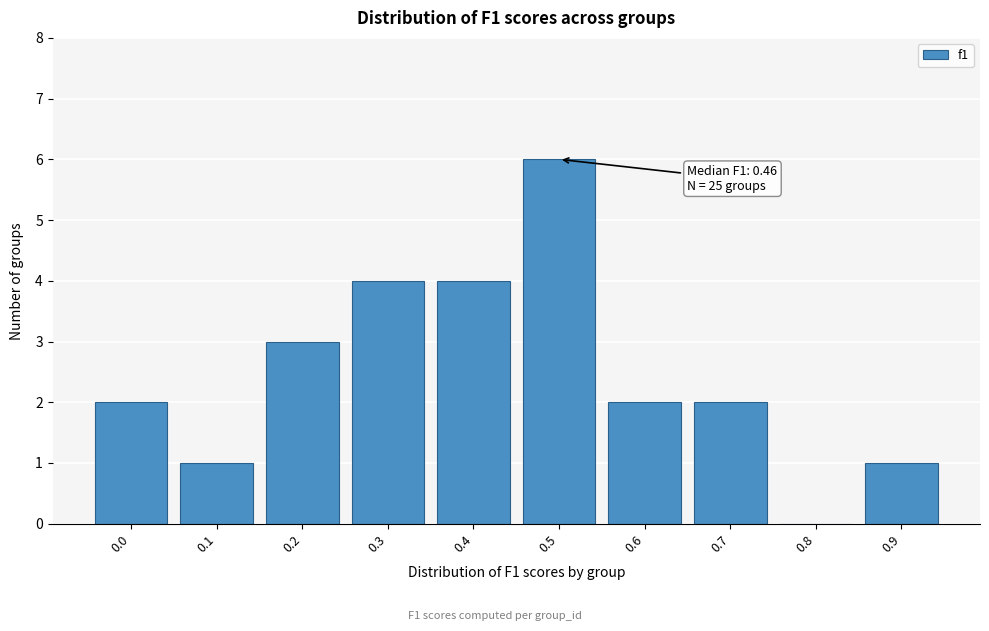

Reading left to right, extract all data points from this chart.

0.0=2	0.1=1	0.2=3	0.3=4	0.4=4	0.5=6	0.6=2	0.7=2	0.8=0	0.9=1